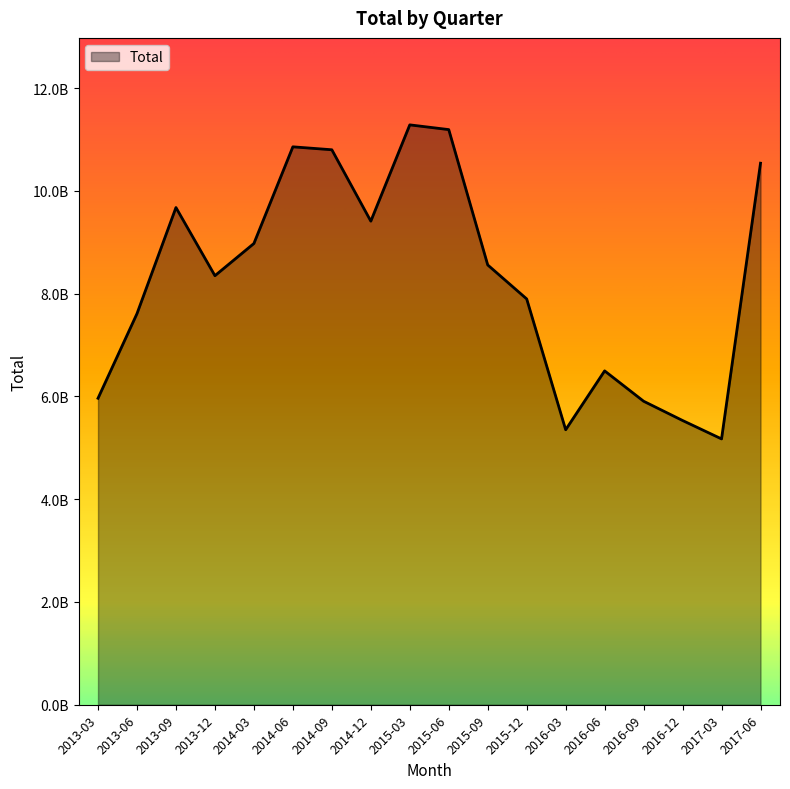

What is the label of the 11th point from the left?

2015-09